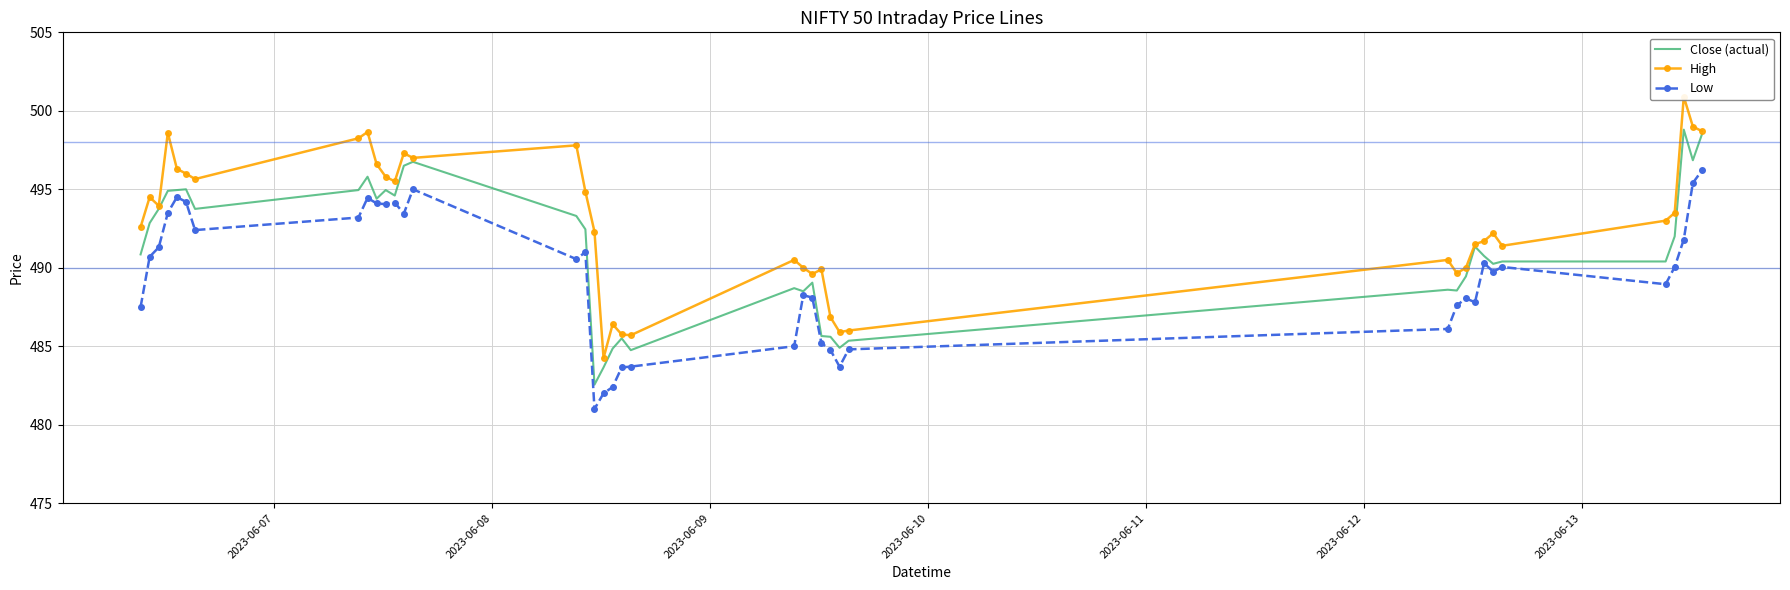

What is the highest value of the Low series?

496.2